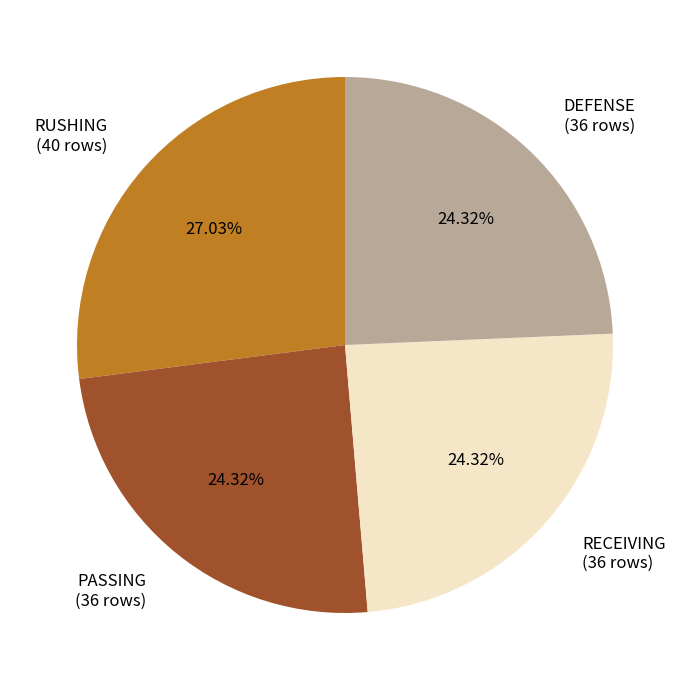

Does any single category account for the majority?

No